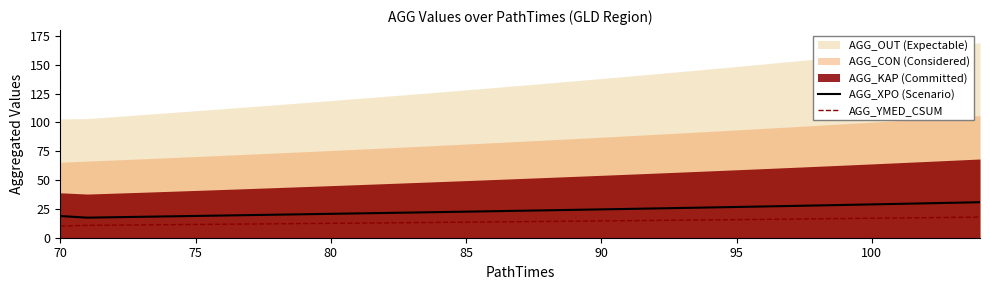

True or false: AGG_XPO (Scenario) and AGG_YMED_CSUM cross at least once.

False